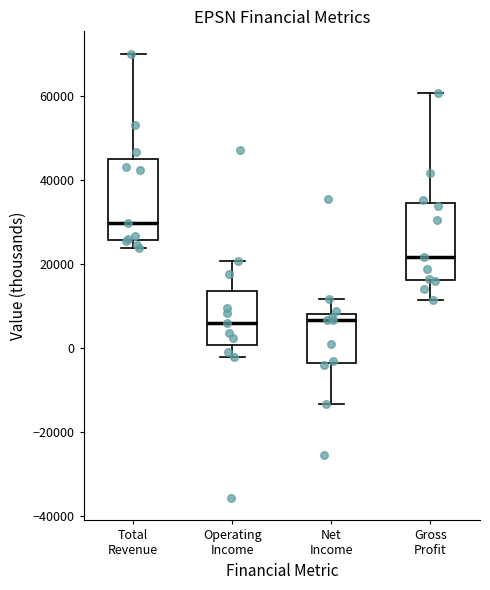

Reading left to right, transcribe this box plot: for each box, give where its median line is, the range the box spans, and where its two whiskers end, as read against the y-axis. The values are not printed on the chart, so give them approximately, as read against the axis.

Total Revenue: median 30000, box 26000 to 44000, whiskers 24000 to 70000
Operating Income: median 6000, box 0 to 14000, whiskers -2000 to 20000
Net Income: median 6000, box -4000 to 8000, whiskers -14000 to 12000
Gross Profit: median 22000, box 16000 to 34000, whiskers 12000 to 60000